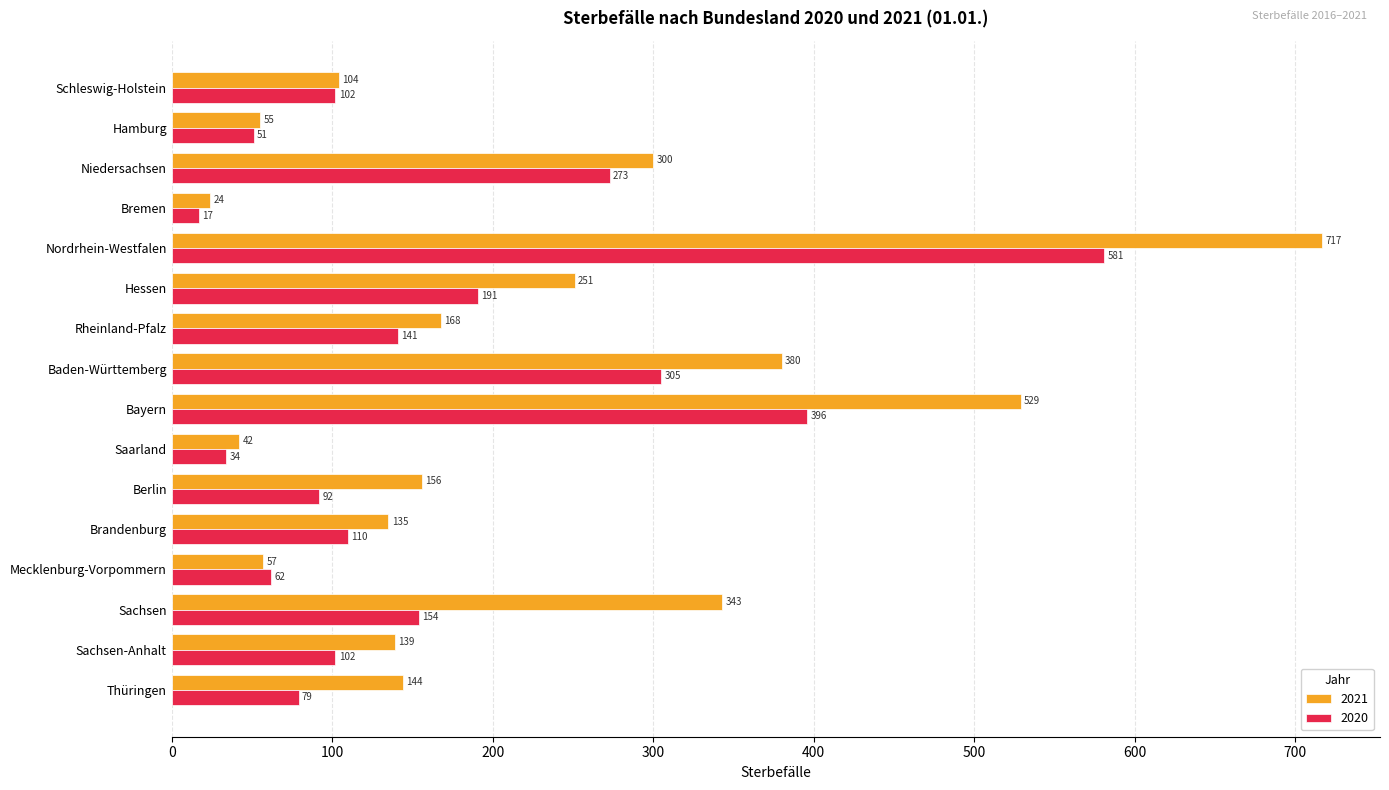

How many data points in 2020 are less than 110?

8